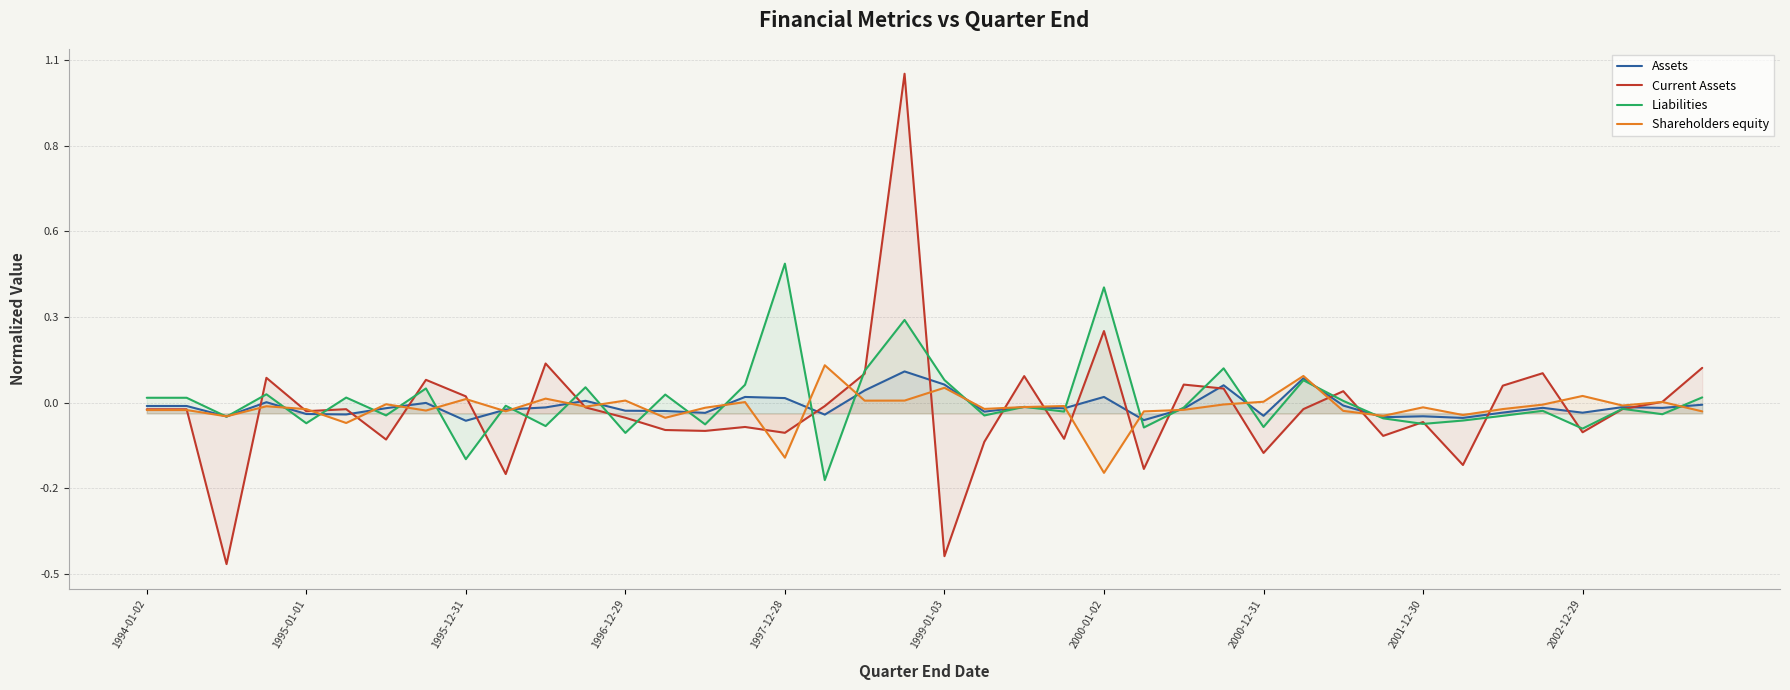

Does the chart display data point markers on the line(s)?

No